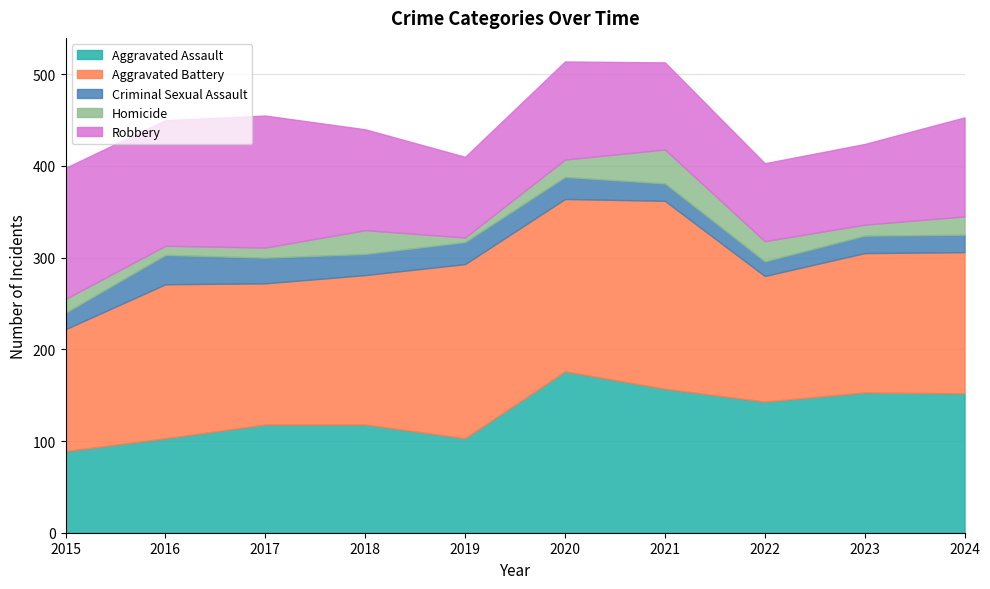

True or false: Criminal Sexual Assault and Aggravated Battery intersect in this chart.

False